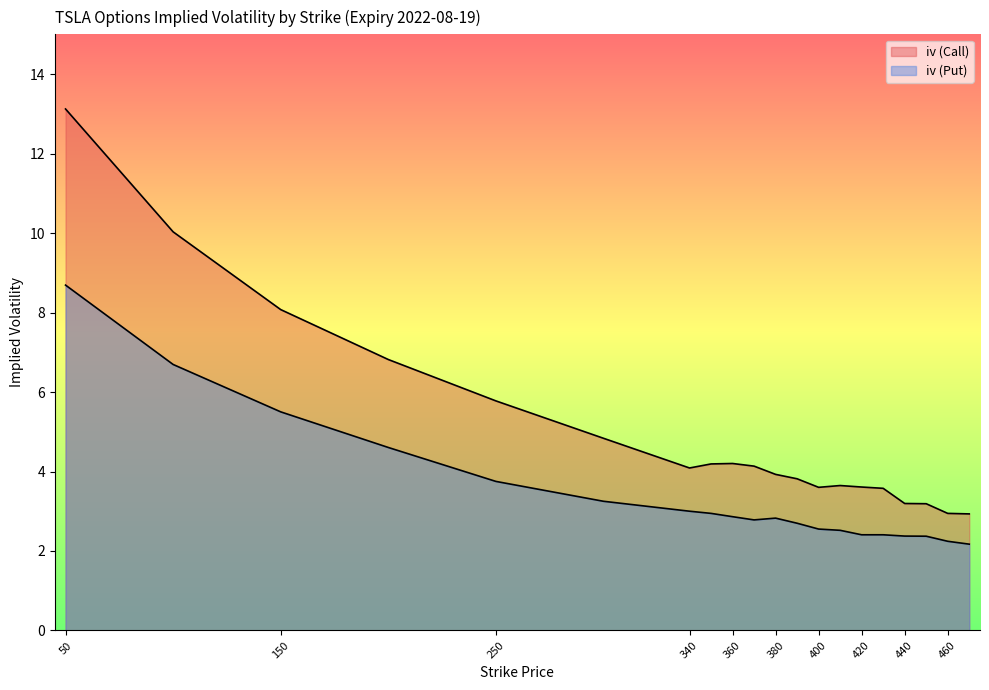

At how many categories does at least one series exceed 4?

10